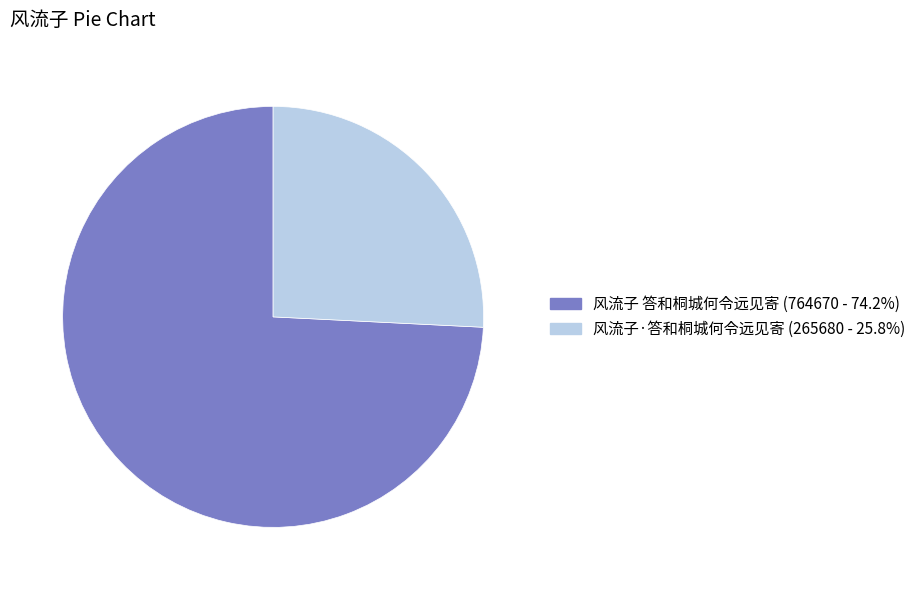

The 风流子 答和桐城何令远见寄 slice represents 74% of the pie. True or false?

True